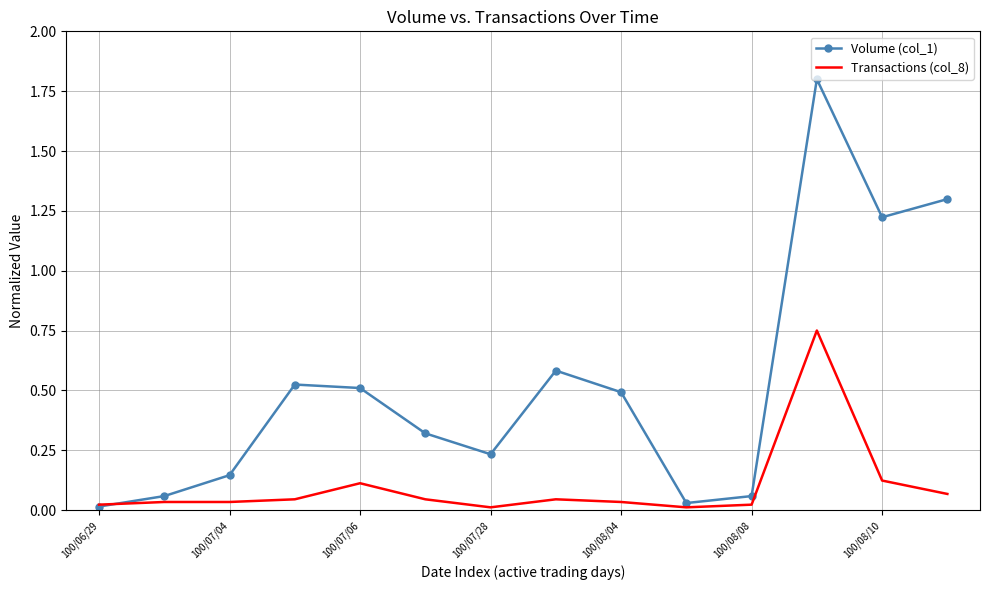

Rank the series by their average value, from highest to lowest.

Volume (col_1), Transactions (col_8)